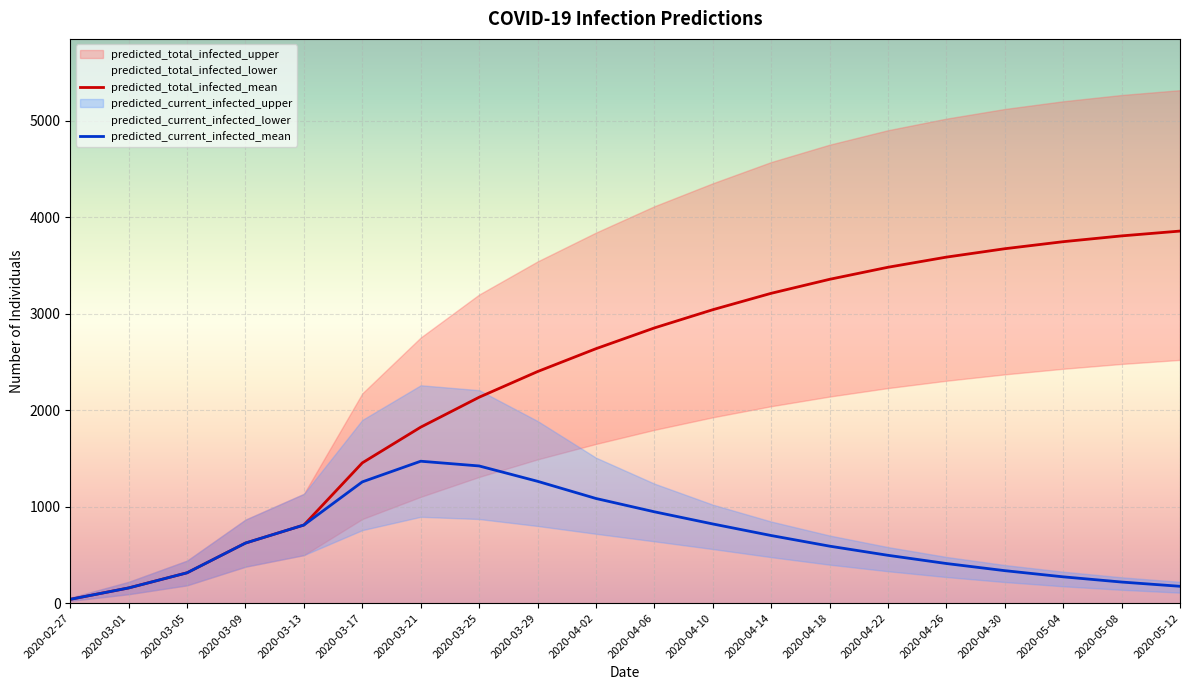

What is the value of the predicted_current_infected_mean point at the 18th from the left?

272